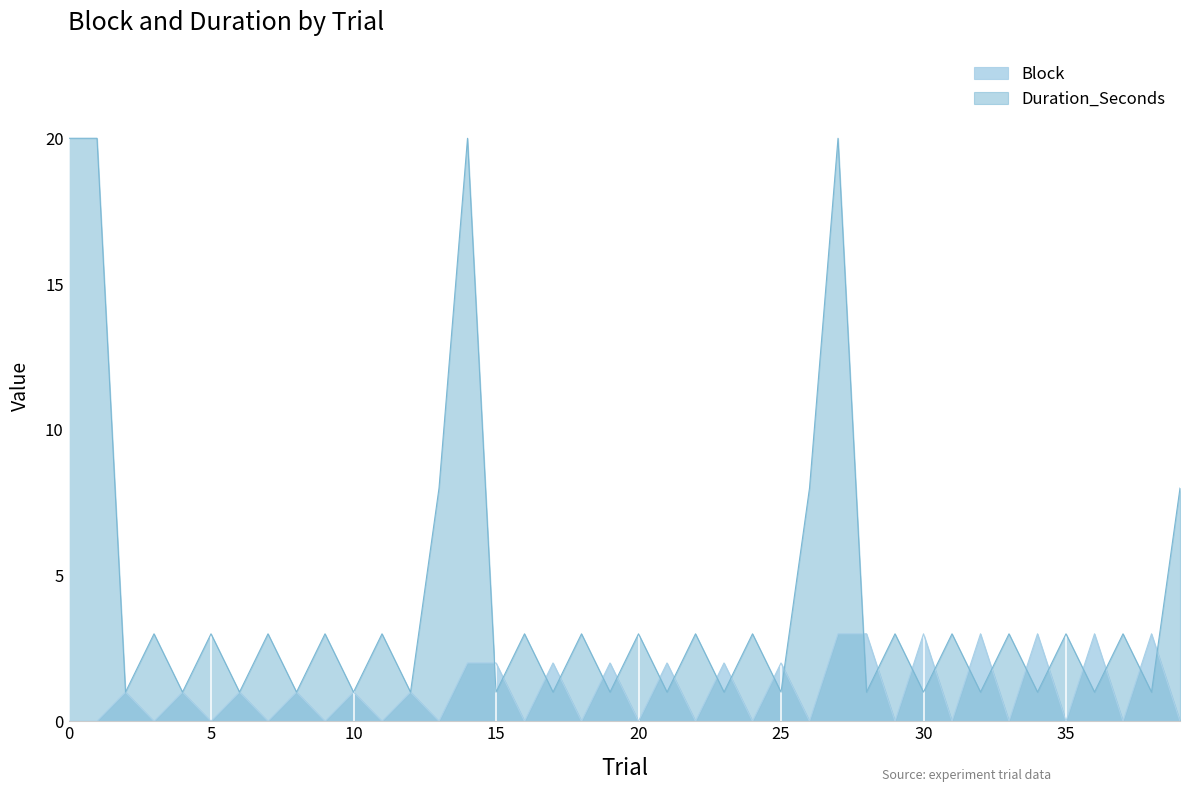

How many interior local valleys does the Duration_Seconds series have?

18